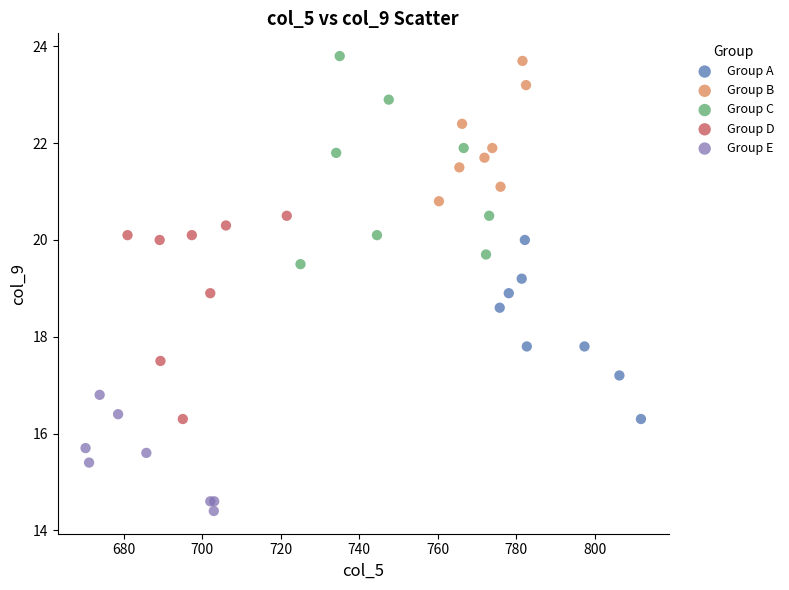

Which series reaches the minimum Y coordinate?

Group E